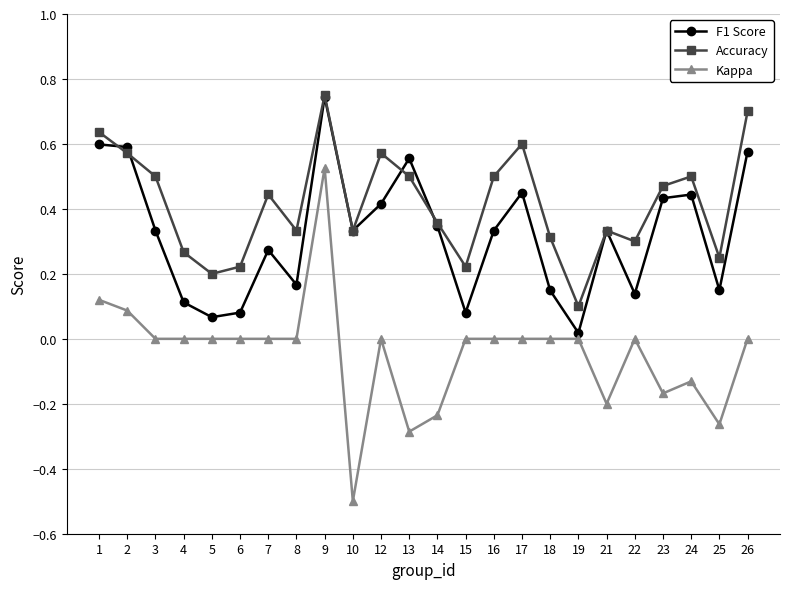

How many series are shown in this chart?

3